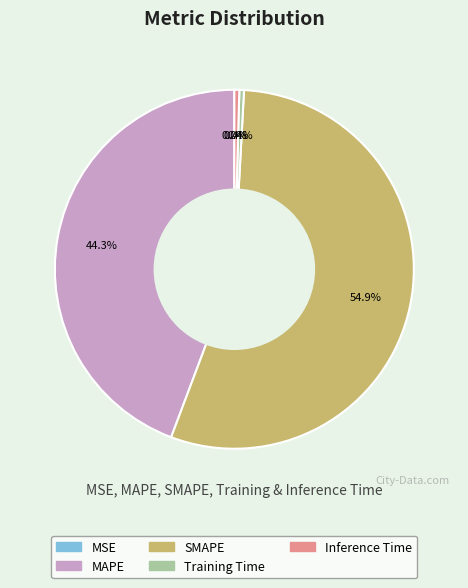

Which has a higher value, Training Time or MAPE?

MAPE